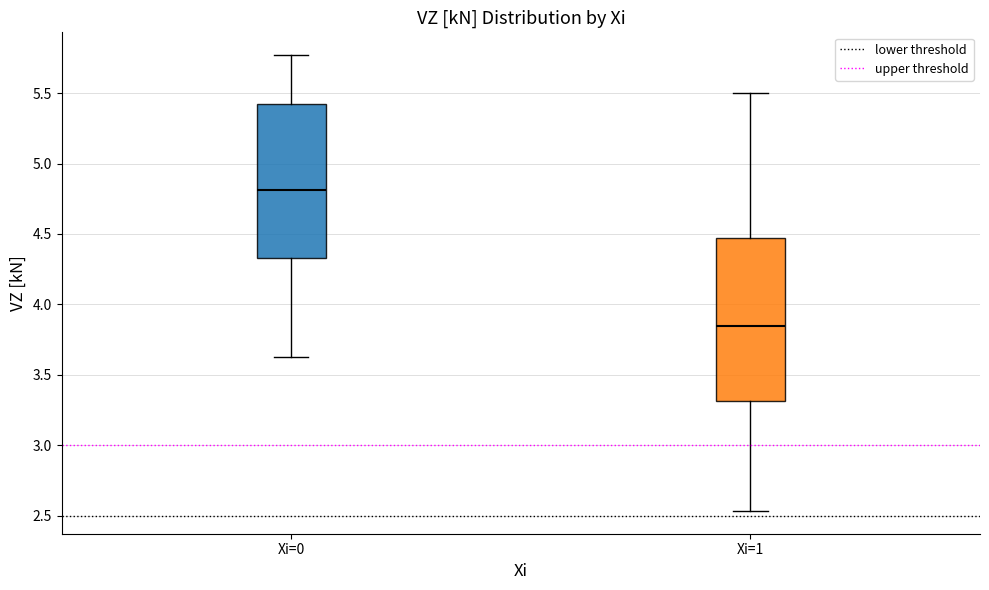

Reading left to right, read every box against the y-axis: the position of its median line, the range the box covers, and the ends of its whiskers. The values are not printed on the chart, so give them approximately, as read against the axis.

Xi=0: median 4.80, box 4.35 to 5.40, whiskers 3.65 to 5.75
Xi=1: median 3.85, box 3.30 to 4.45, whiskers 2.55 to 5.50